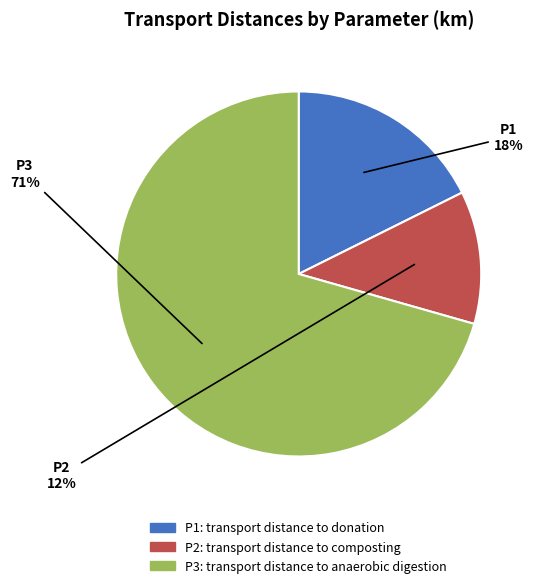

To the nearest percent, what is the average slice percentage?

33%